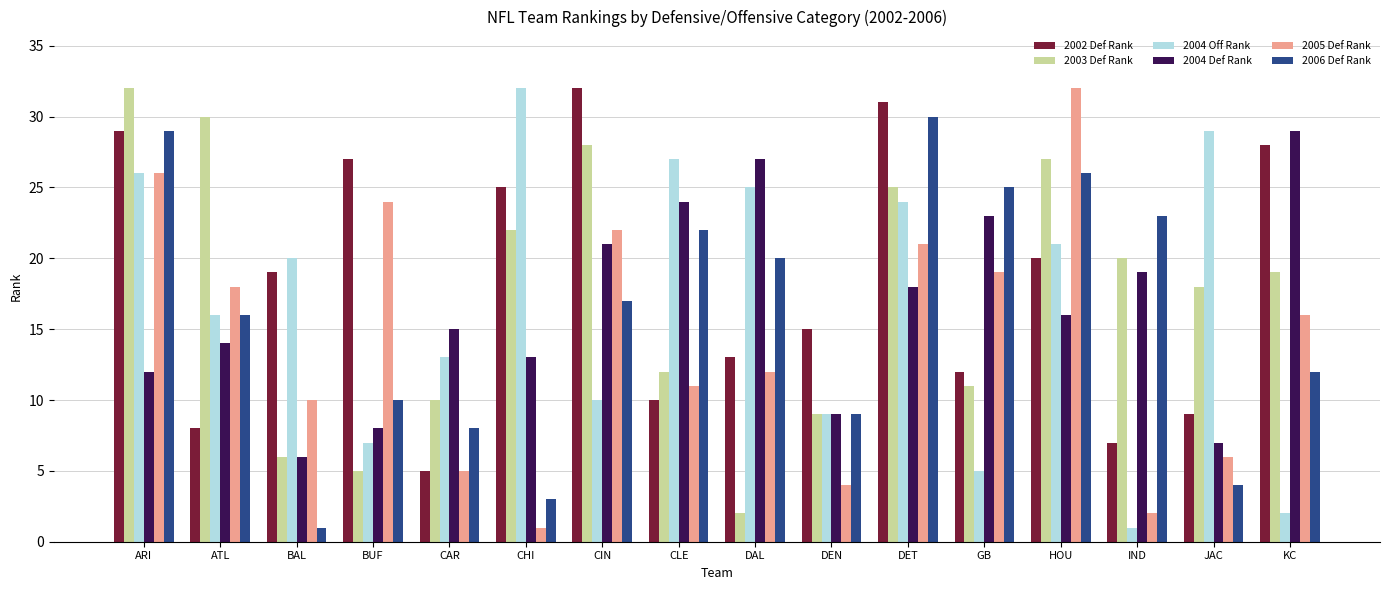

What is the value of the 2005 Def Rank bar at the 2nd from the left?

18